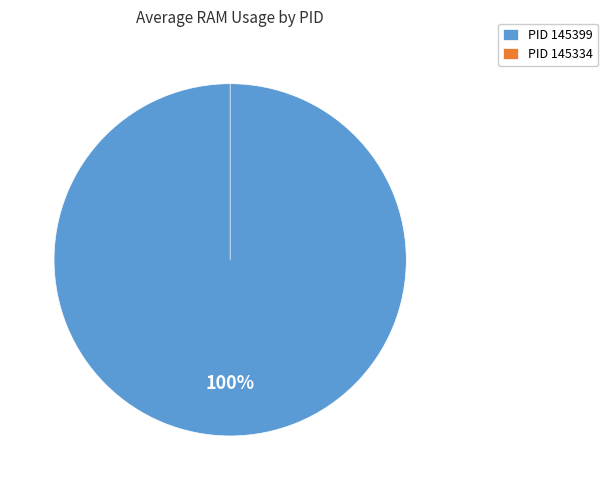

Rank the categories by value from lowest to highest.

145334, 145399